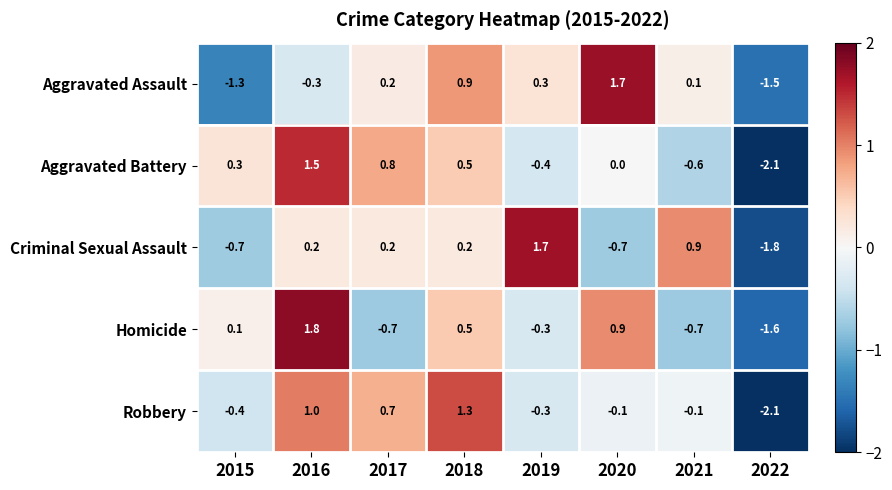

Which series changed the most between 2015 and 2020?

Aggravated Assault